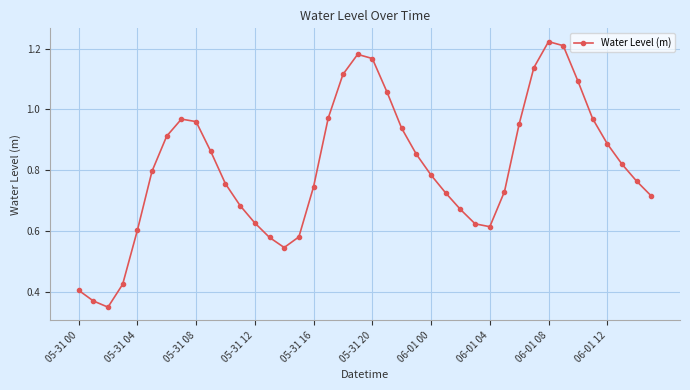

How many lines are shown in the chart?

1